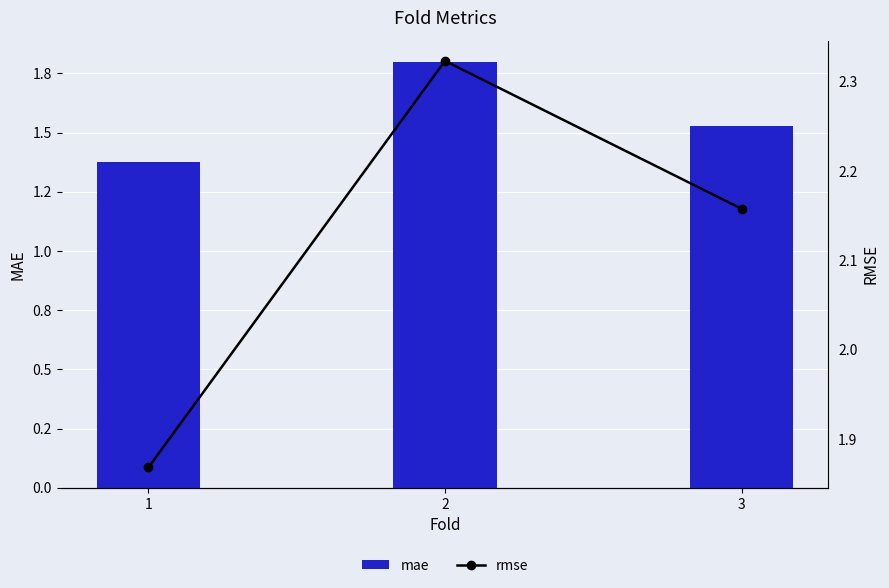

What are all the series names shown in the legend?

mae, rmse